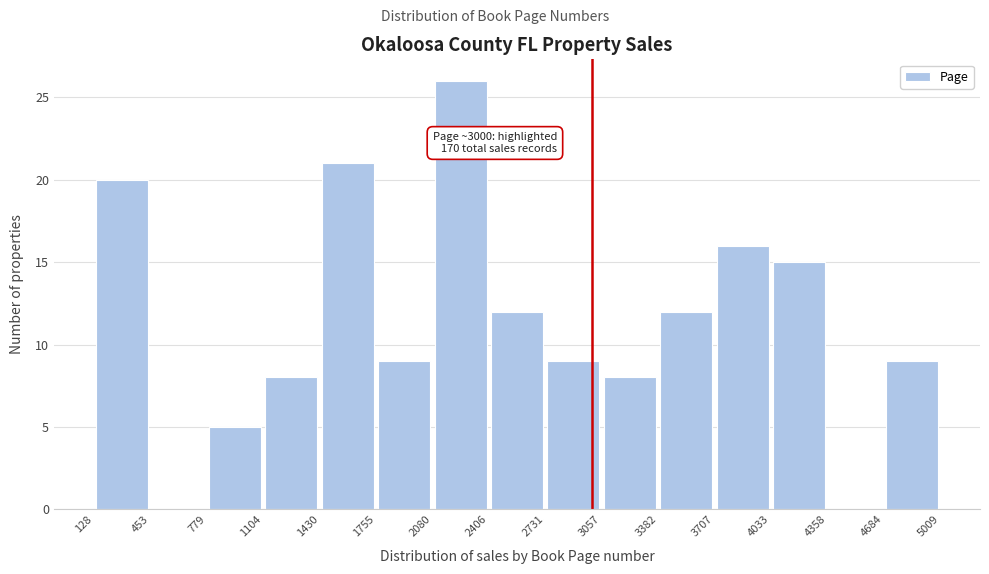

Which range on the x-axis has the tallest bar?

2080 to 2406